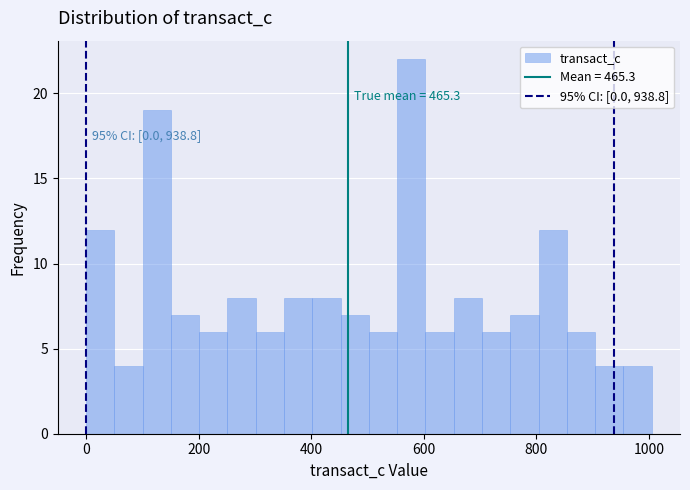

Read against the x-axis, roughly where is the centre of the tallest bar?

580